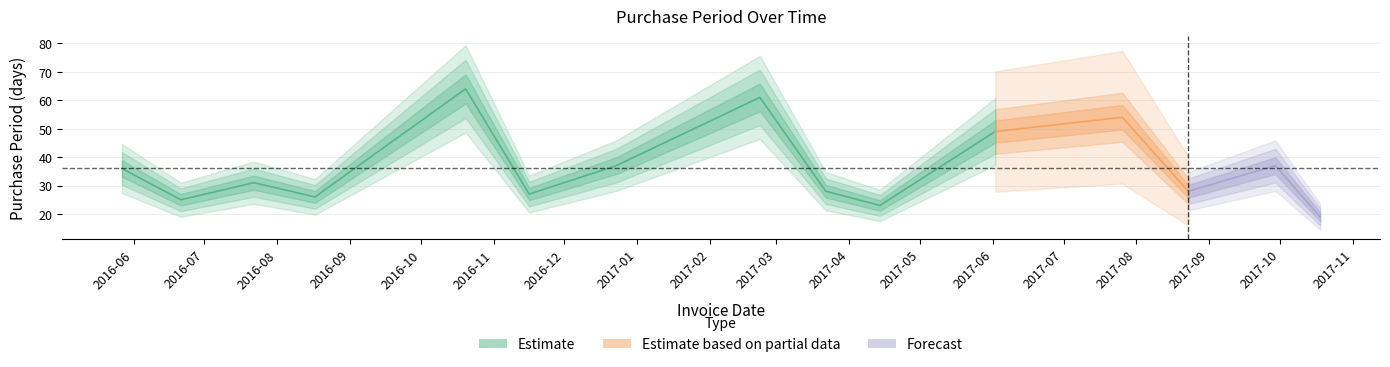

What is the sum of the values at 2017-04-14 and 2016-08-17?

49